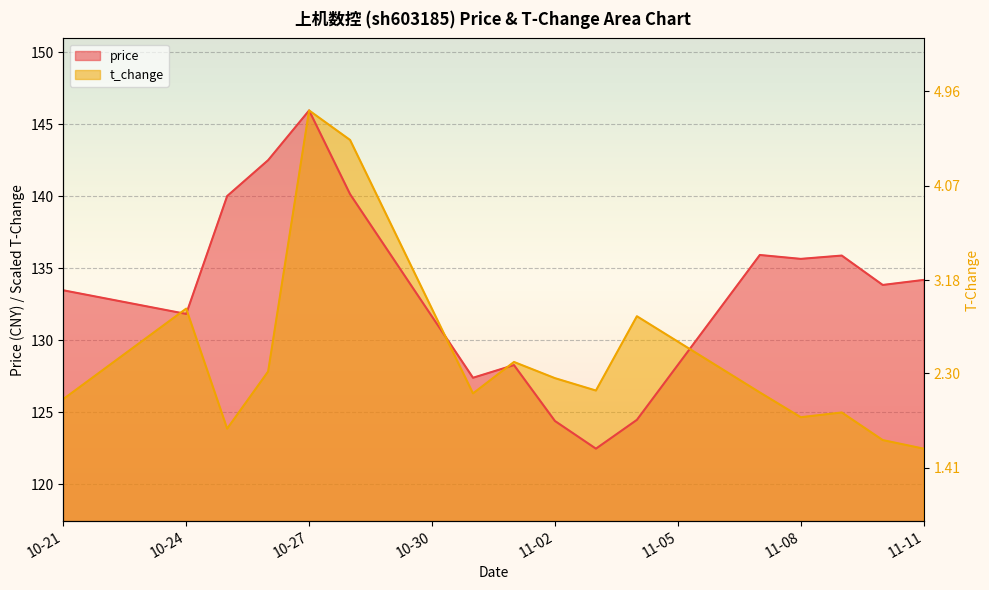

The value of t_change at 2022-10-28 is 34.0. True or false?

False